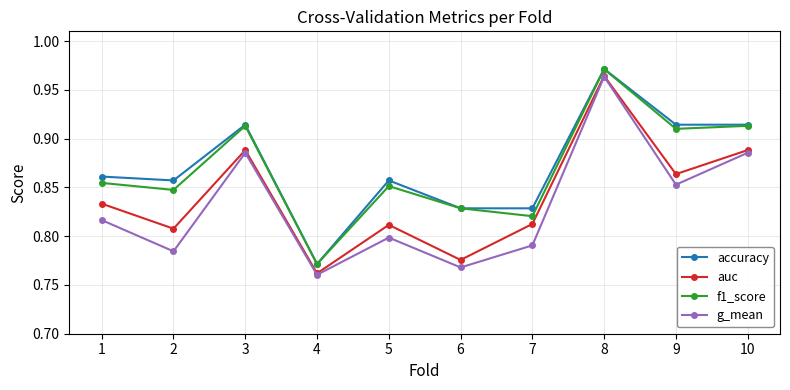

True or false: accuracy and auc cross at least once.

False